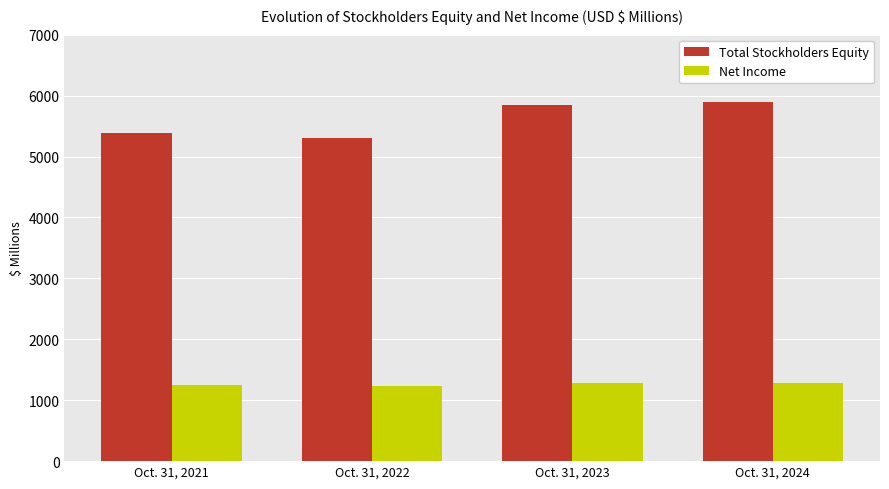

What is the value of the Total Stockholders Equity bar at the 1st from the left?

5389